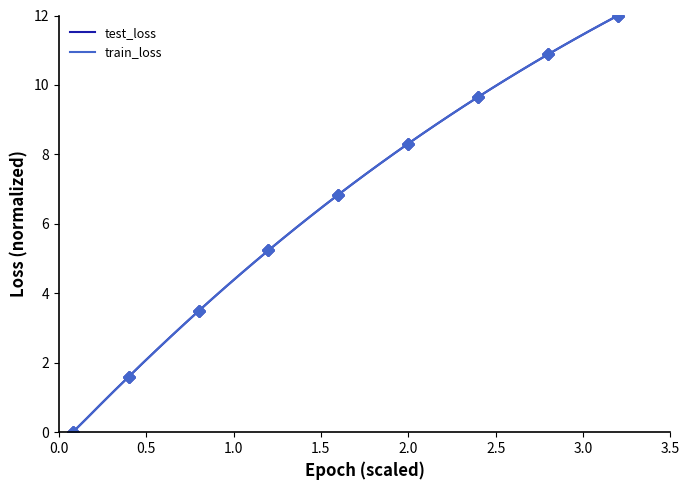

Rank the series by their average value, from lowest to highest.

test_loss, train_loss